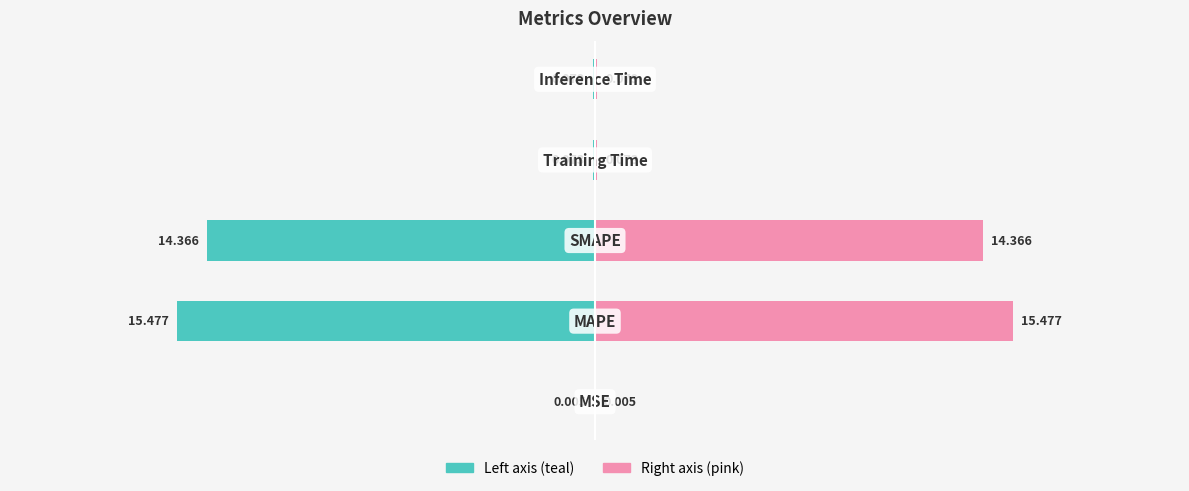

How many bars are there in total?

10